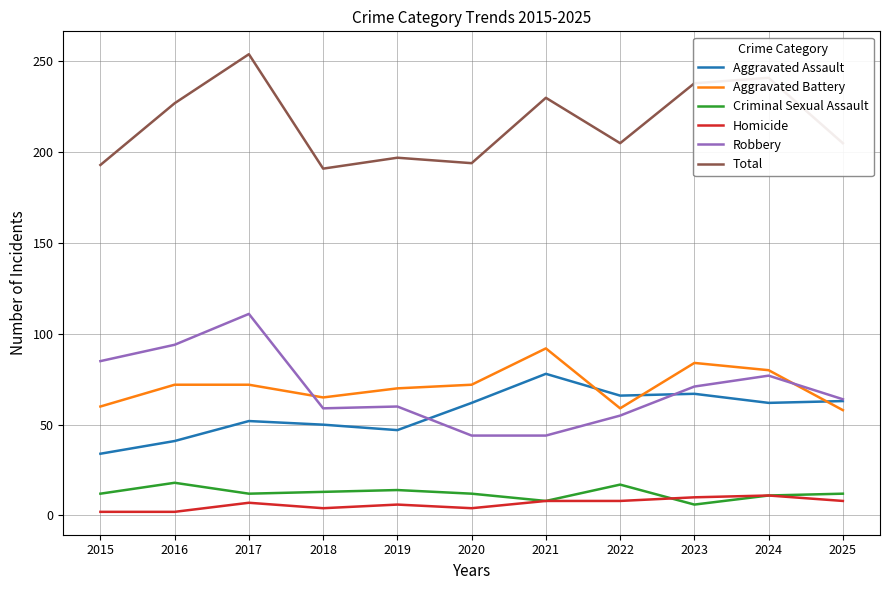

What is the greatest value displayed?

254